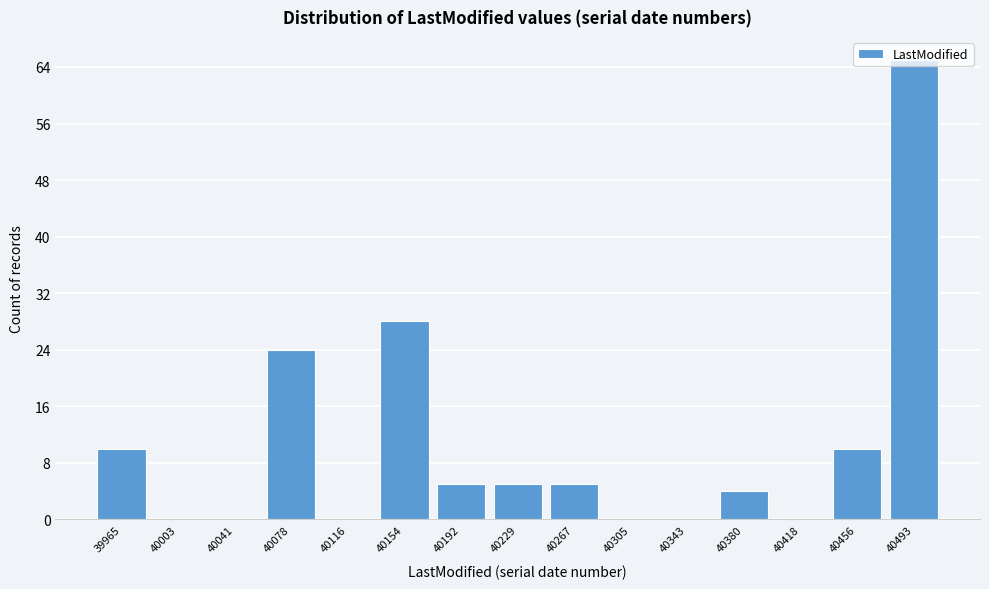

The chart shows a value of 5 at 40229. True or false?

True